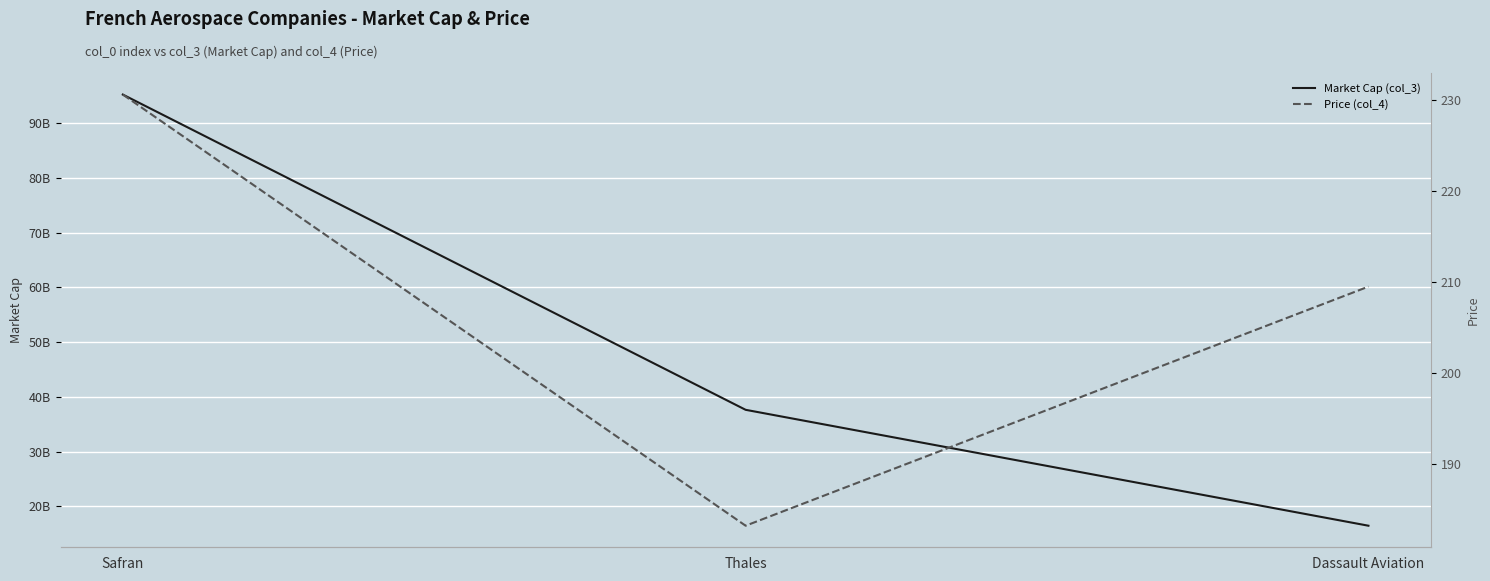

True or false: Price (col_4) has a value of 78.5 at Thales.

False